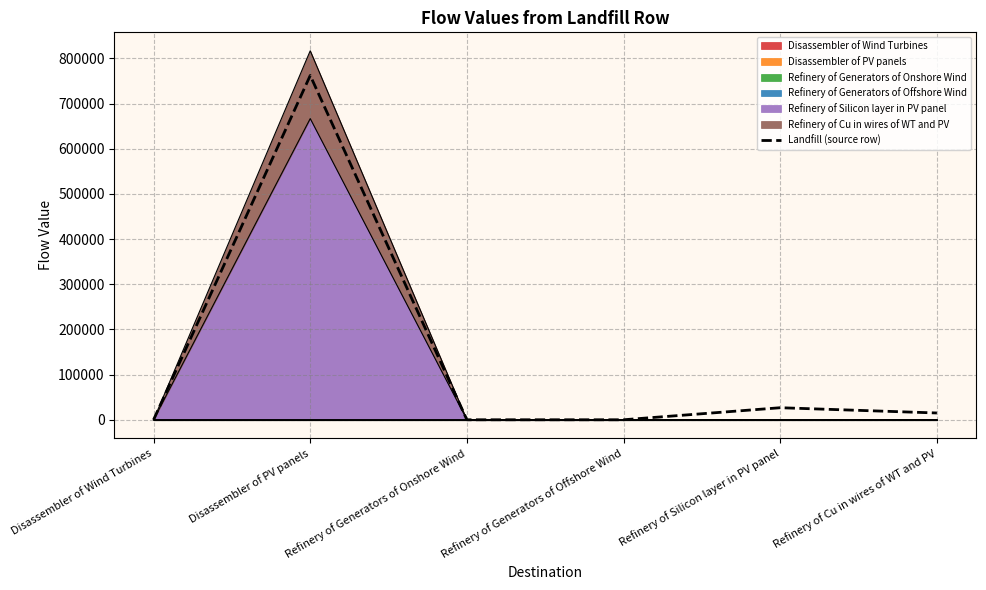

The chart shows a value of 15014.9 at Refinery of Cu in wires of WT and PV. True or false?

True